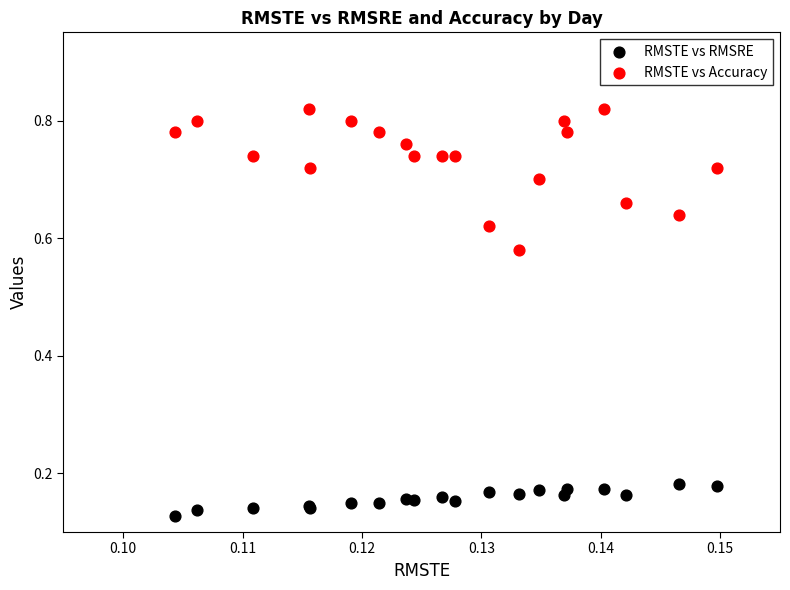

Which series reaches the minimum Y coordinate?

RMSTE vs RMSRE